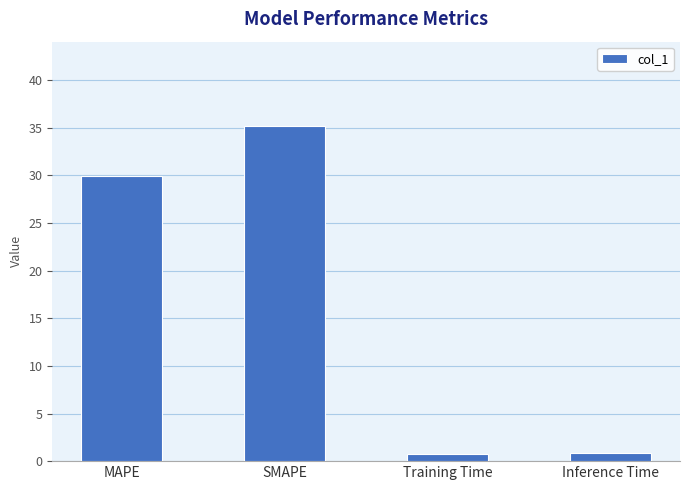

How many series are shown in this chart?

1